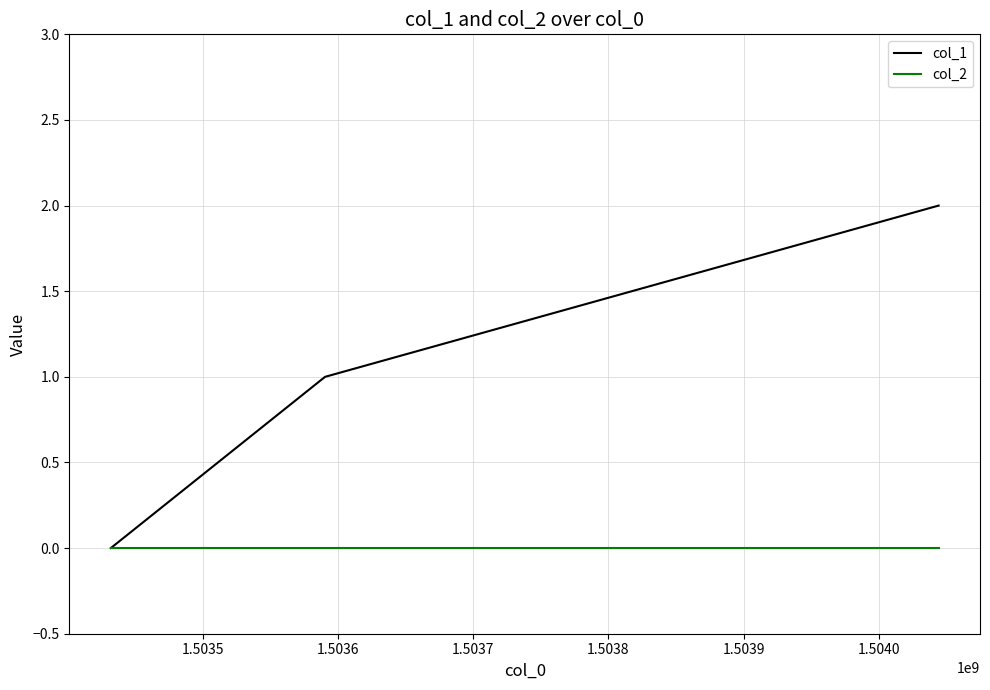

Which series has the largest total across all categories?

col_1